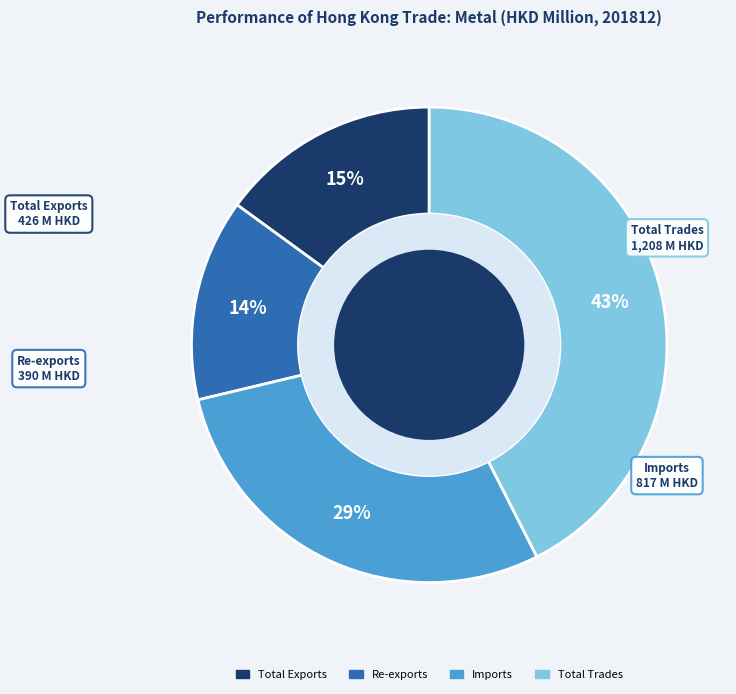

Rank the categories by value from lowest to highest.

Re-exports, Total Exports, Imports, Total Trades